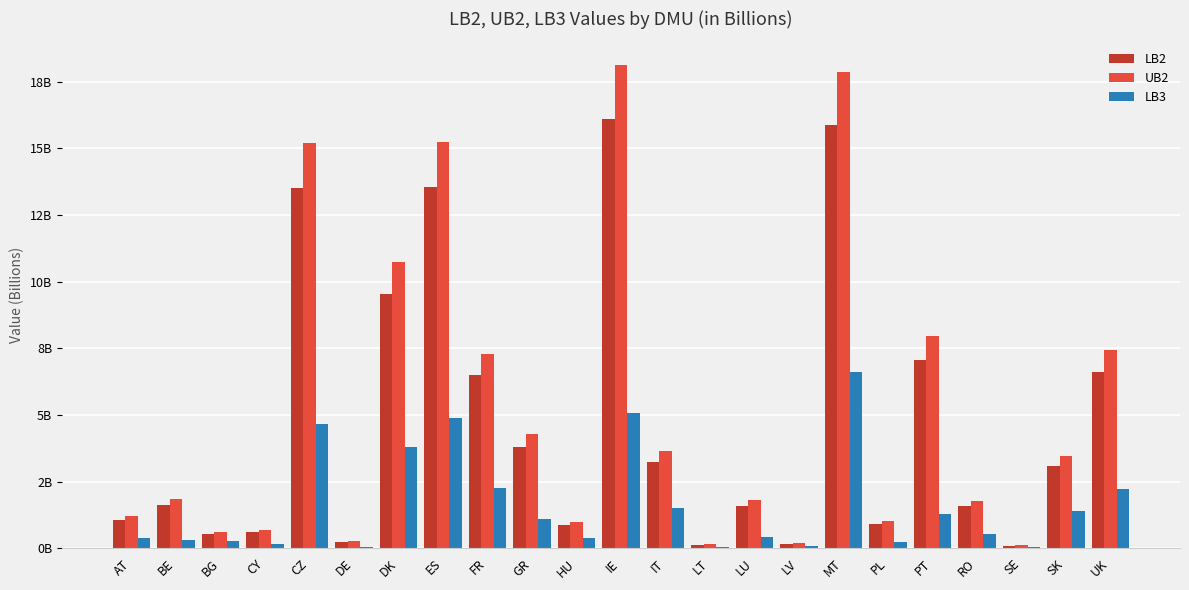

At AT, list the series in order from largest to smallest.

UB2, LB2, LB3